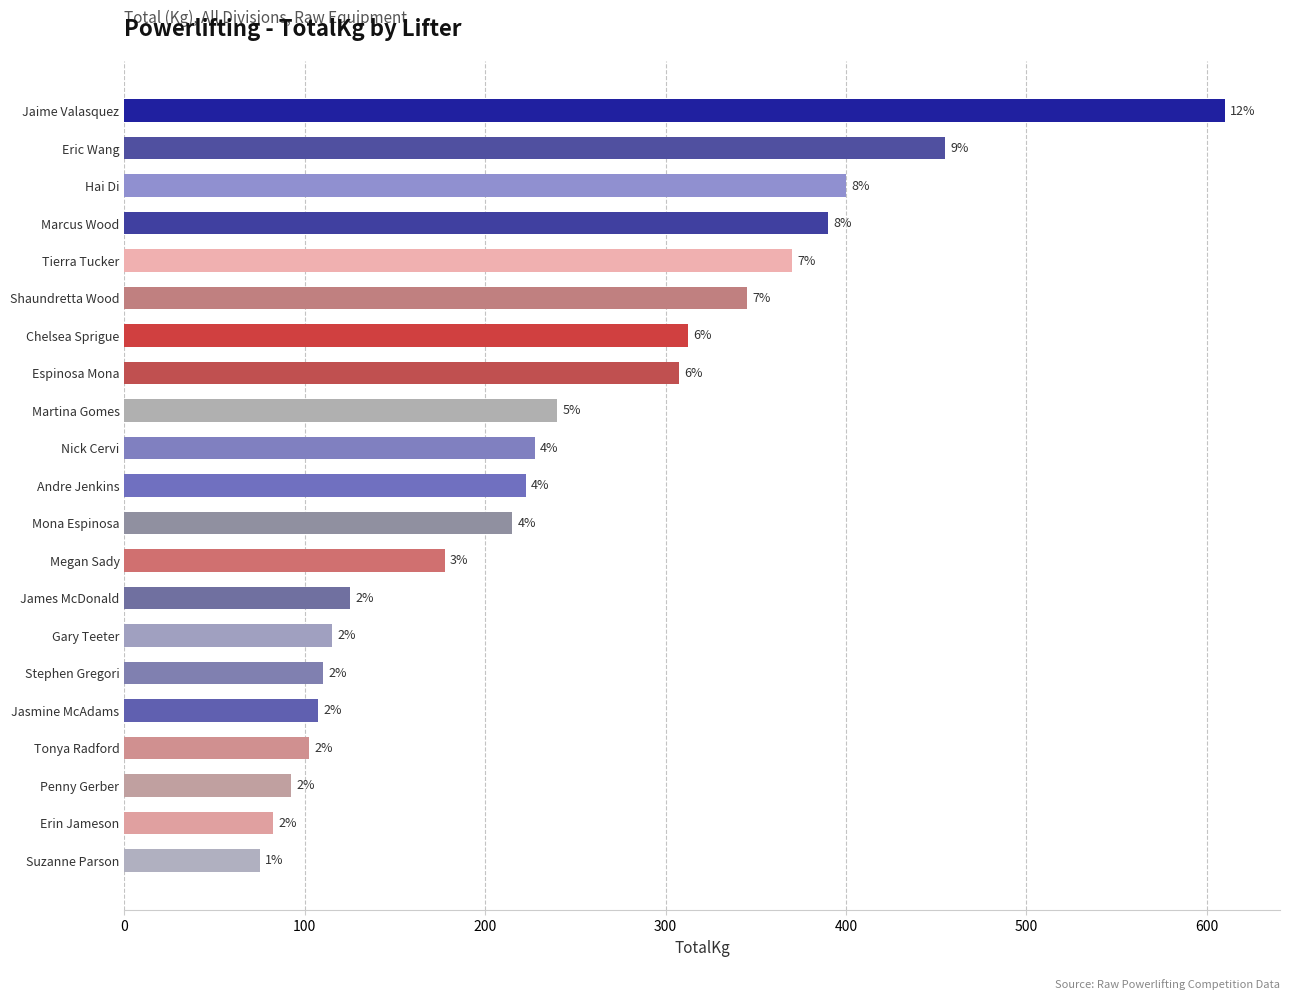

Does the chart contain any negative values?

No